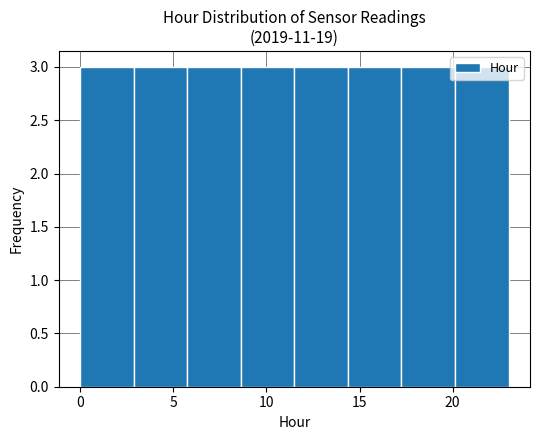

Reading left to right, list every bar in this chart as the range it spans on the x-axis followed by its height. Neither the bar edges nor the heights are printed on the chart, so give them approximately, as read against the axes.

0.0 to 3.0: 3
3.0 to 6.0: 3
6.0 to 8.5: 3
8.5 to 11.5: 3
11.5 to 14.5: 3
14.5 to 17.5: 3
17.5 to 20.0: 3
20.0 to 23.0: 3